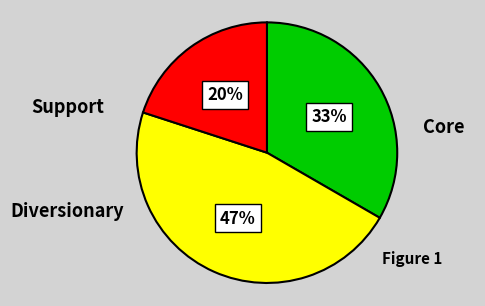

To the nearest percent, what is the average slice percentage?

33%